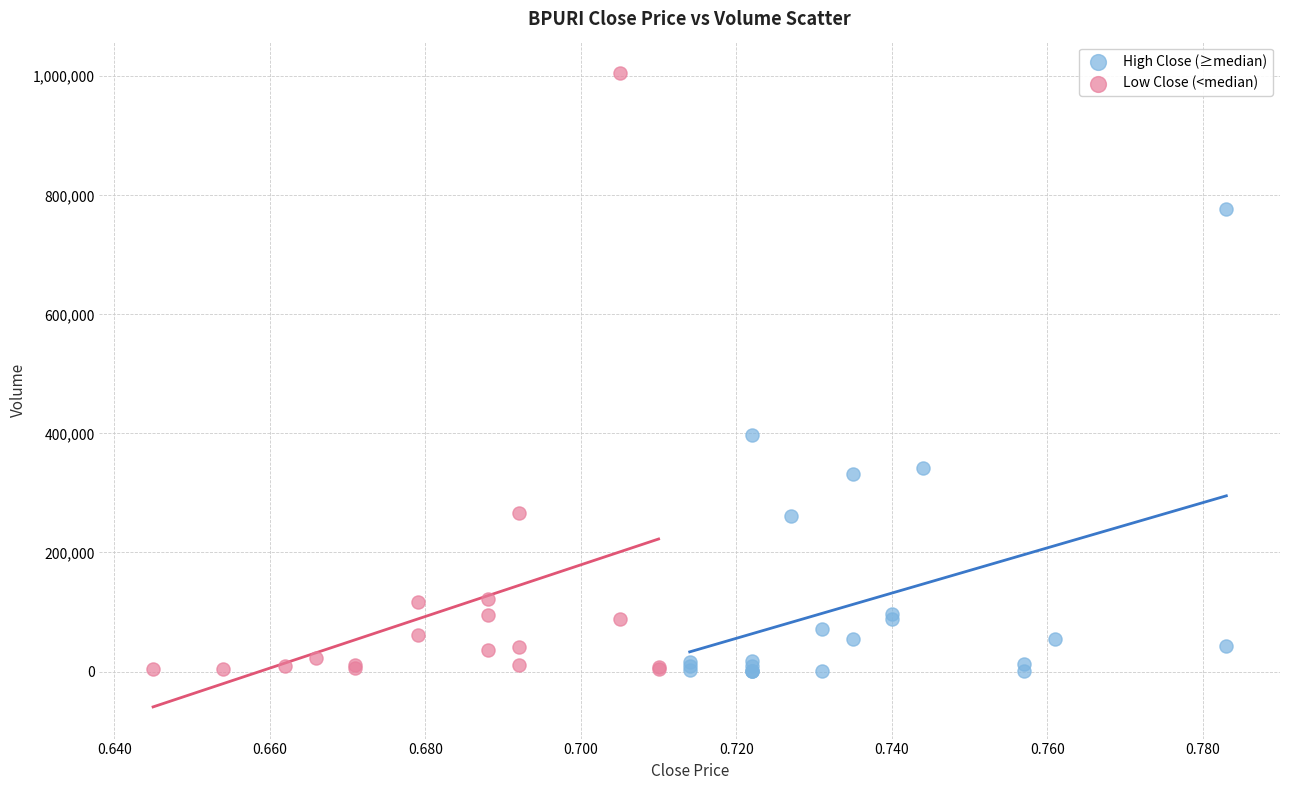

What are all the series names shown in the legend?

High Close (≥median), Low Close (<median)